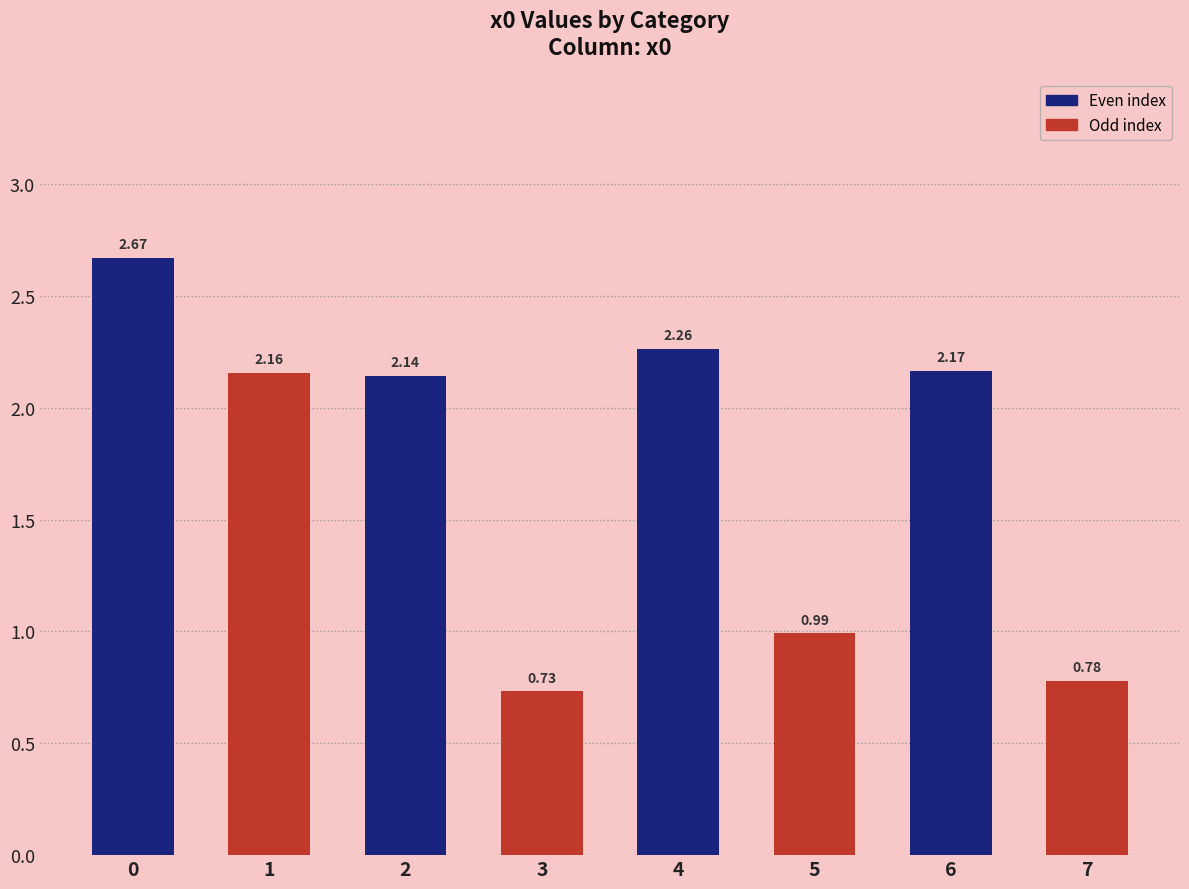

What is the difference between the maximum and second lowest values?

1.9